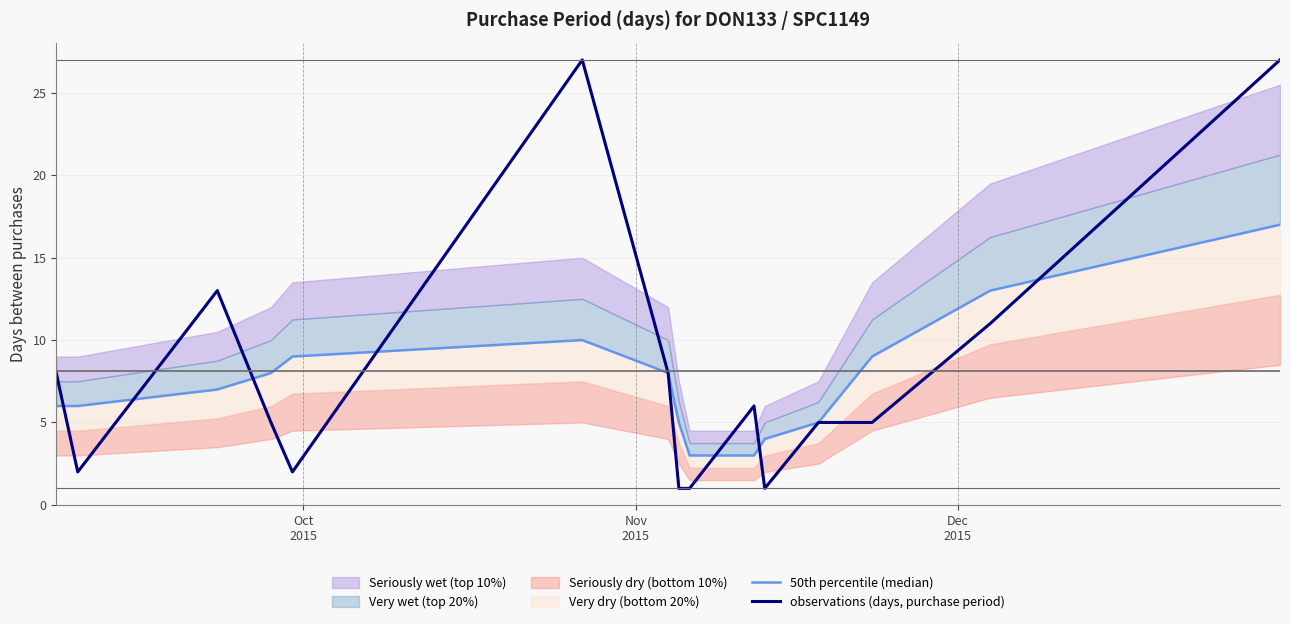

What is the highest value of the observations (days, purchase period) series?

27